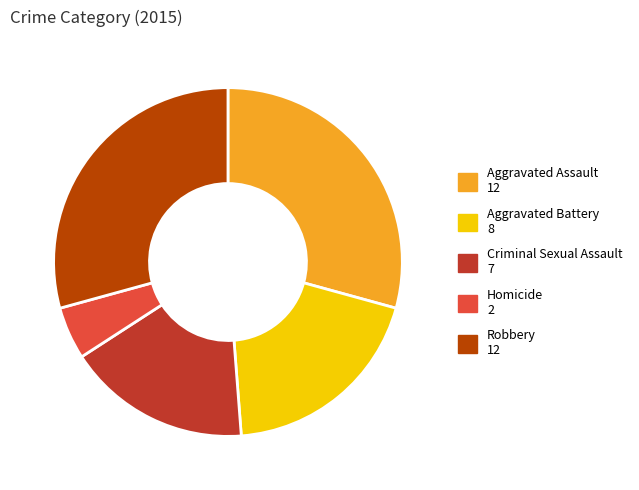

Do Homicide and Criminal Sexual Assault together represent more than half of the pie?

No